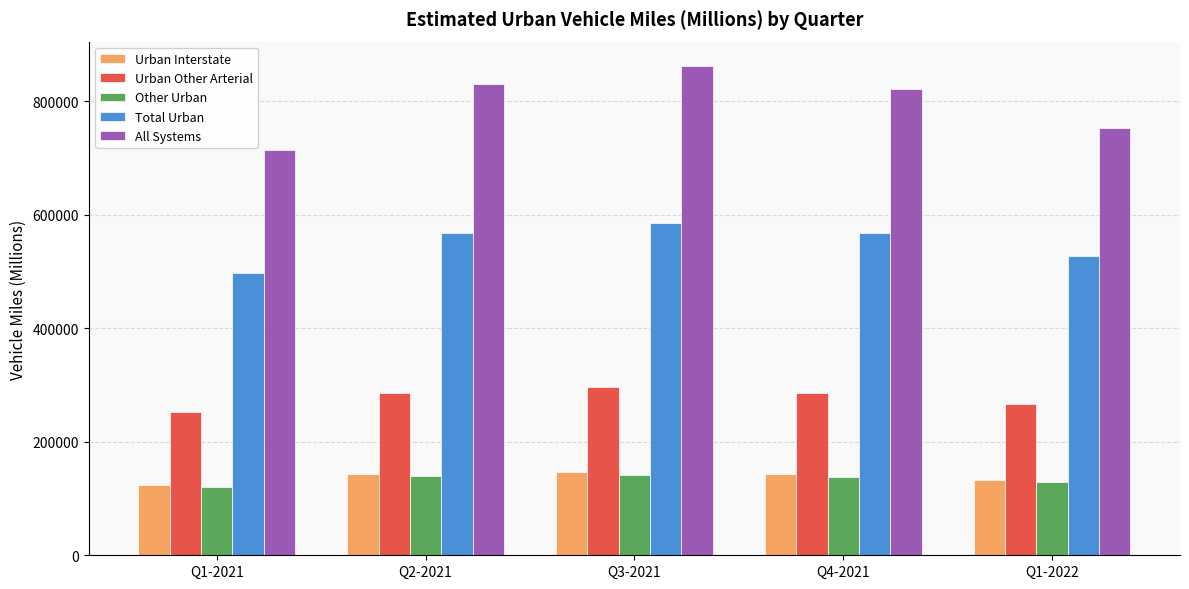

Which series has the largest total across all categories?

All Systems